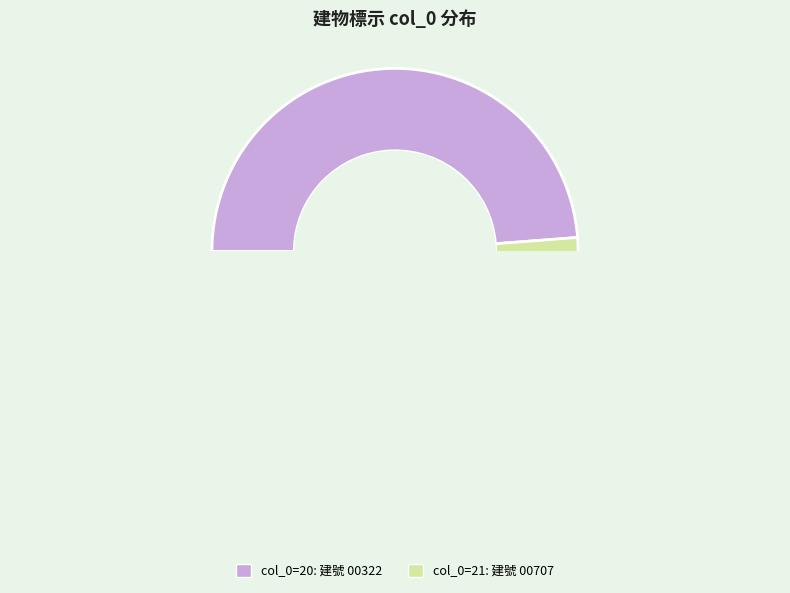

Is there a majority slice in this chart?

Yes